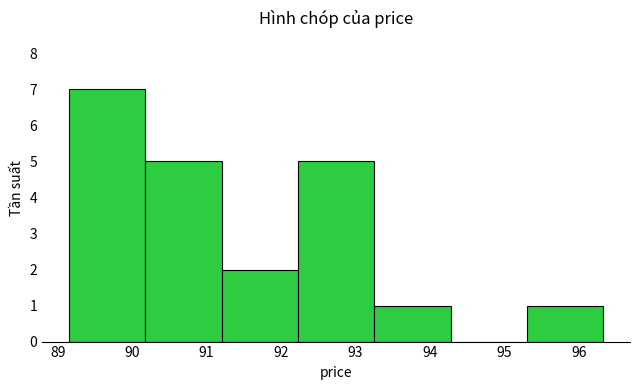

Reading left to right, transcribe this chart: for each bar, give the range it covers on the x-axis and its height. Neither the bar edges nor the heights are printed on the chart, so give them approximately, as read against the axes.

89.2 to 90.2: 7
90.2 to 91.2: 5
91.2 to 92.2: 2
92.2 to 93.3: 5
93.3 to 94.3: 1
94.3 to 95.3: 0
95.3 to 96.3: 1